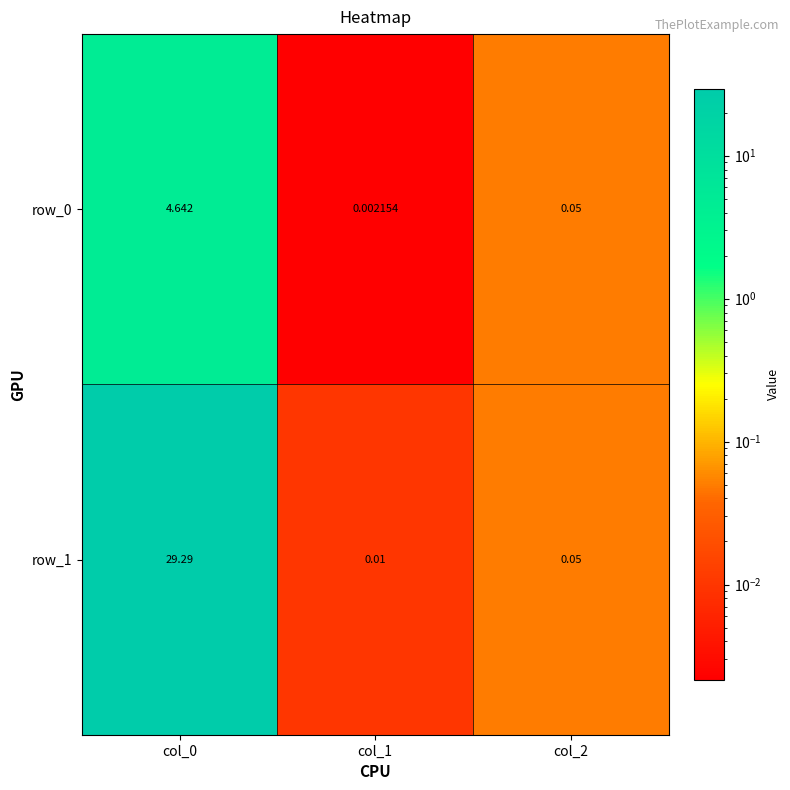

How many distinct data groups are displayed?

2